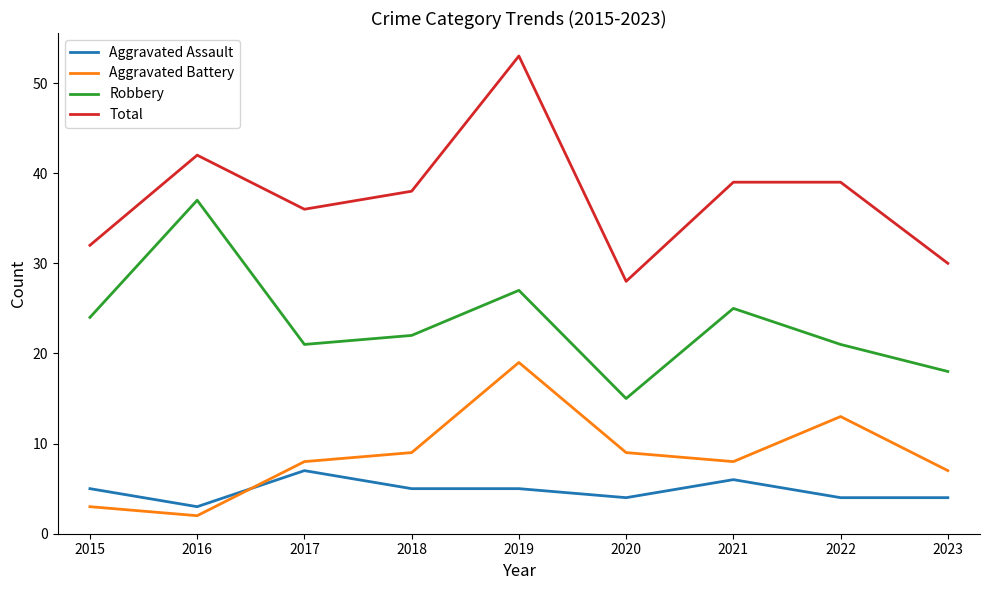

What is the approximate value of Total at 2020?

28